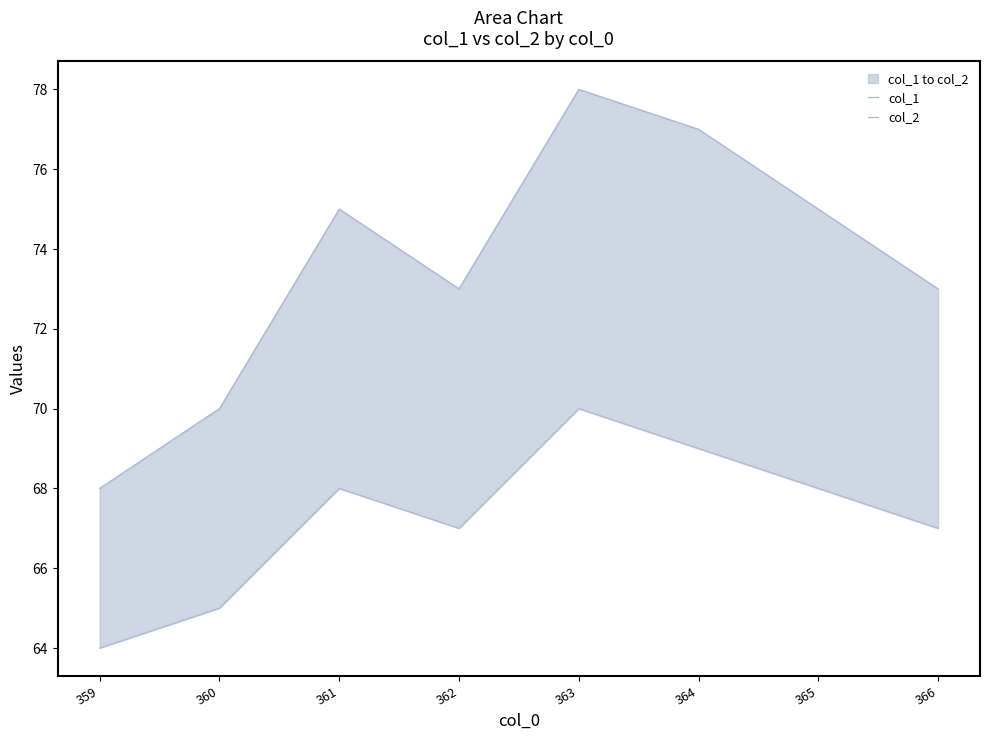

What is the value of the col_1 point at the 7th from the left?

75